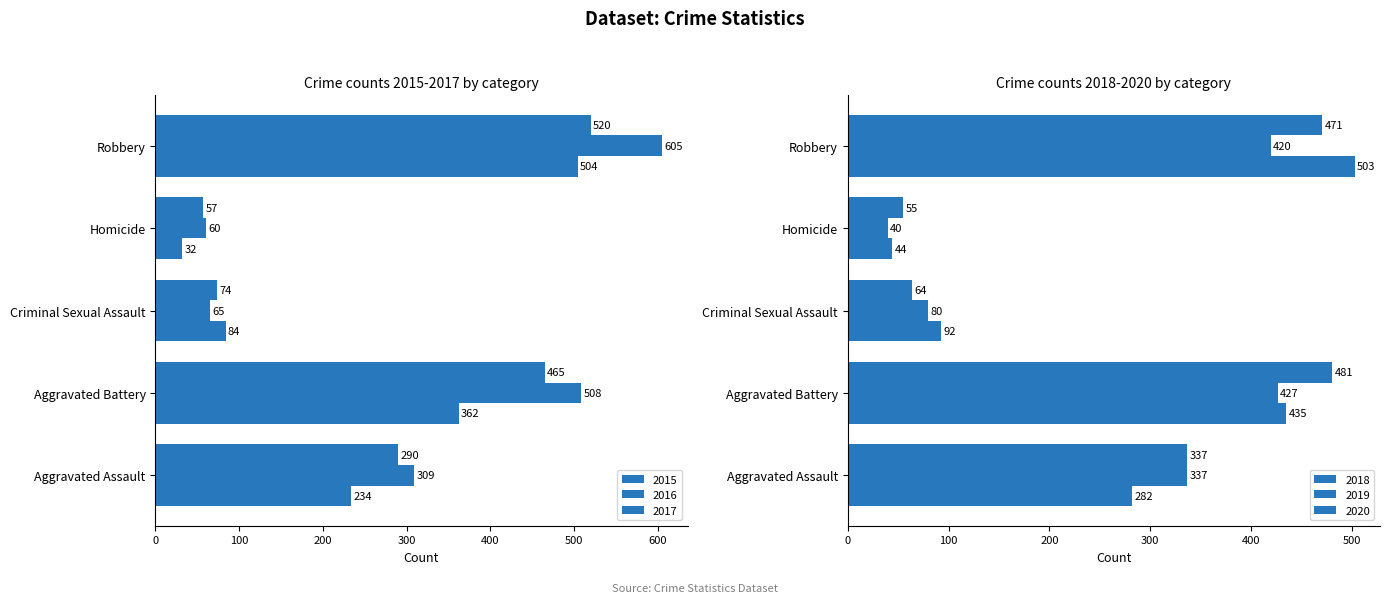

Rank the series at Robbery from lowest to highest value.

2019, 2020, 2018, 2015, 2017, 2016